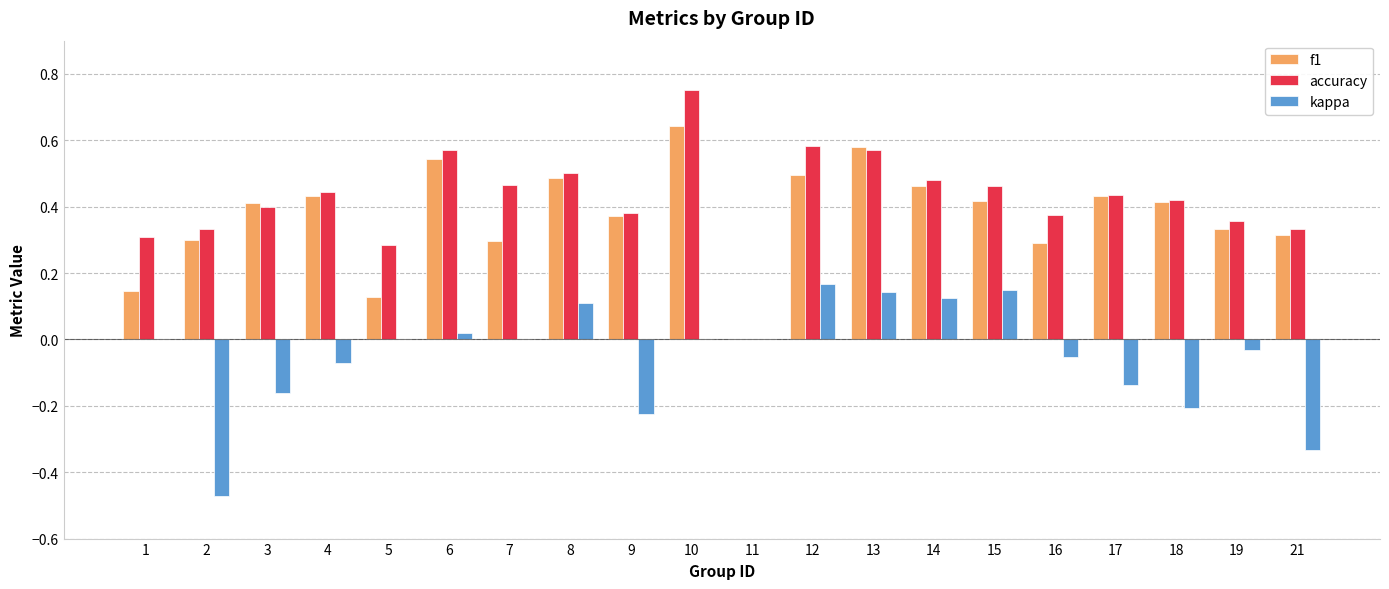

Are the bars horizontal?

No